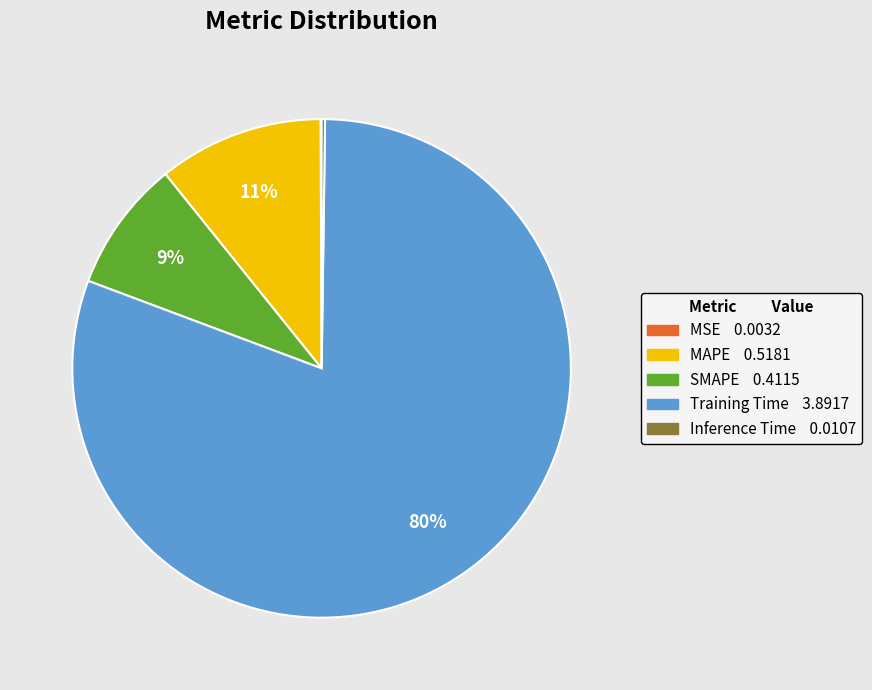

What is the largest slice in the pie chart?

Training Time